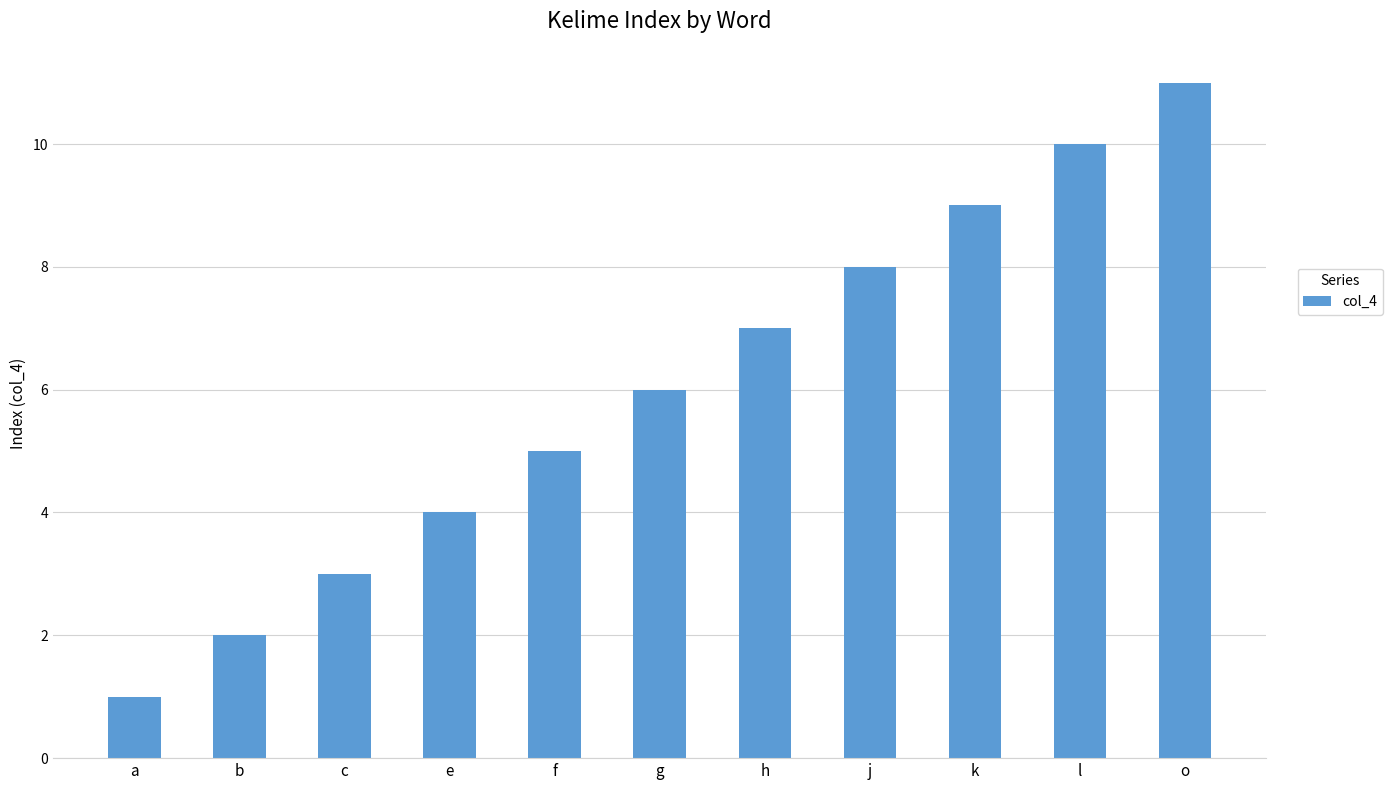

How many series are shown in this chart?

1